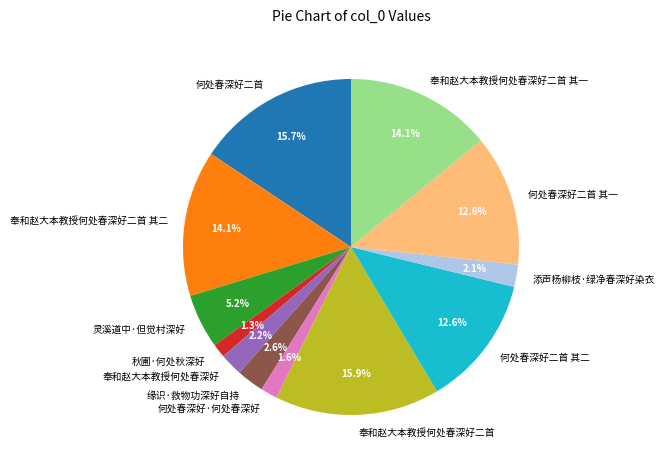

Is there any slice that represents more than half of the pie?

No